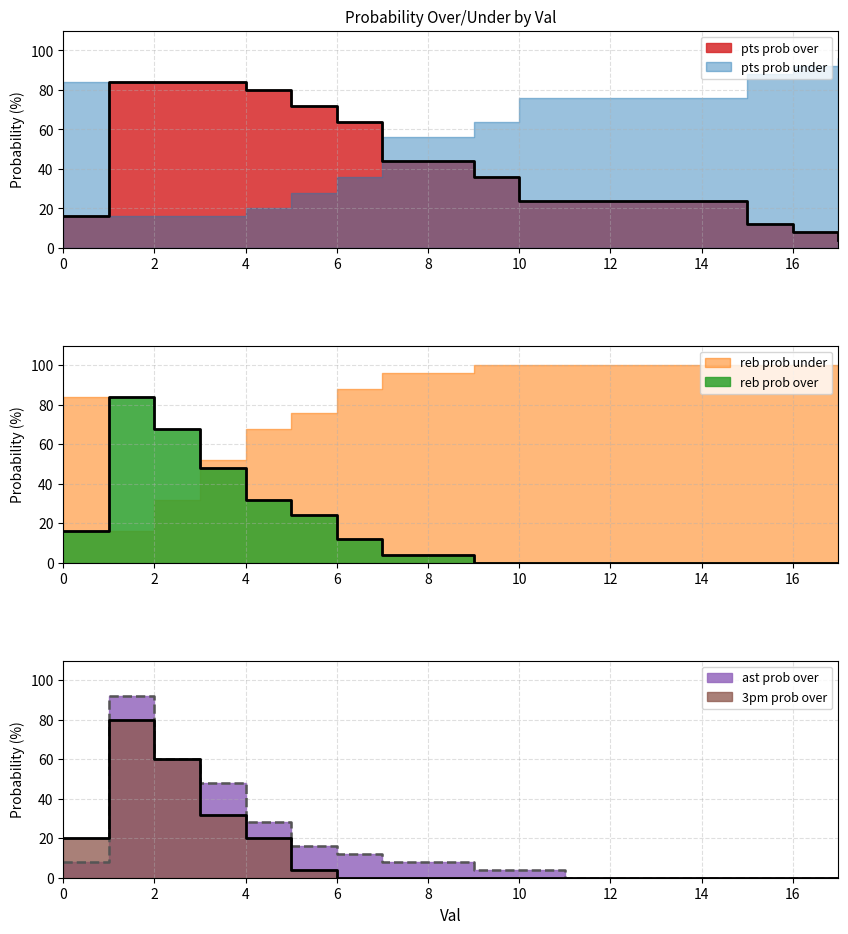

How many data points does each series have?

18